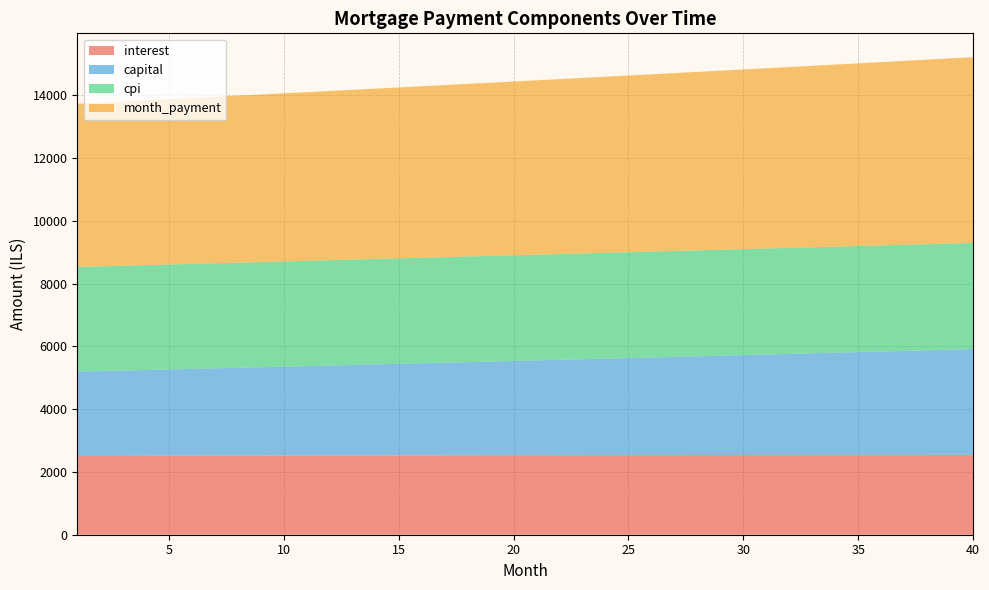

Reading right to left, what are all the values shown in this chart?

interest: 2542.9	2542.9	2542.8	2542.6	2542.4	2542.1	2541.8	2541.5	2541.1	2540.7	2540.2	2539.6	2539.1	2538.4	2537.8	2537.1	2536.3	2535.6	2534.7	2533.8	2532.9	2532.0	2531.0	2530.0	2528.9	2527.8	2526.6	2525.4	2524.2	2522.9	2521.7	2520.3	2518.9	2517.5	2516.1	2514.6	2513.1	2511.5	2509.9	2508.3
capital: 3373.4	3353.8	3334.3	3314.9	3295.7	3276.6	3257.5	3238.6	3219.8	3201.1	3182.5	3164.0	3145.7	3127.4	3109.2	3091.2	3073.2	3055.4	3037.6	3020.0	3002.4	2984.0	2967.7	2950.4	2933.3	2916.2	2899.3	2882.5	2865.7	2849.1	2832.6	2816.1	2799.7	2783.5	2767.3	2751.2	2735.3	2719.4	2703.6	2687.9
cpi: 3379.3	3379.3	3379.2	3379.1	3378.9	3378.6	3378.3	3377.8	3377.4	3376.9	3376.3	3375.6	3374.9	3374.2	3373.4	3372.5	3371.5	3370.6	3369.5	3368.4	3367.2	3366.0	3364.8	3363.4	3362.1	3360.7	3359.2	3357.7	3356.1	3354.4	3352.8	3351.0	3349.2	3347.4	3345.6	3343.6	3341.7	3339.7	3337.6	3335.5
month_payment: 5916.3	5896.7	5877.1	5857.6	5838.1	5818.7	5799.4	5780.1	5760.9	5741.8	5722.7	5703.7	5684.7	5665.8	5647.0	5628.2	5609.6	5590.9	5572.3	5553.8	5535.4	5517.0	5498.7	5480.4	5462.2	5444.0	5425.9	5407.9	5389.9	5372.1	5354.2	5336.4	5318.7	5301.0	5283.4	5265.9	5248.4	5230.9	5213.5	5196.2